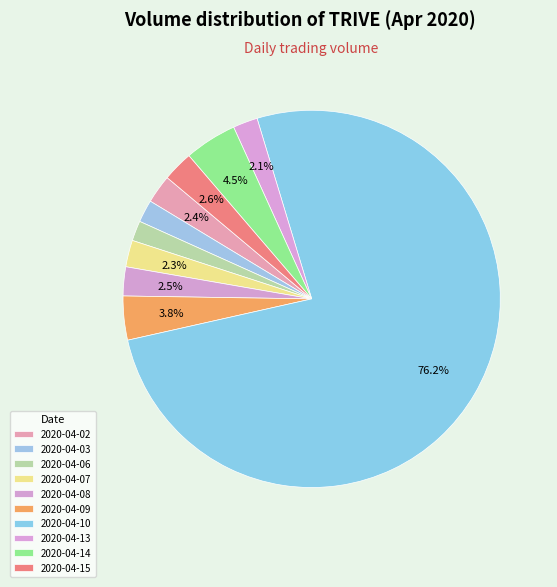

To the nearest percent, what is the difference between the largest and smallest slice percentages?

74%